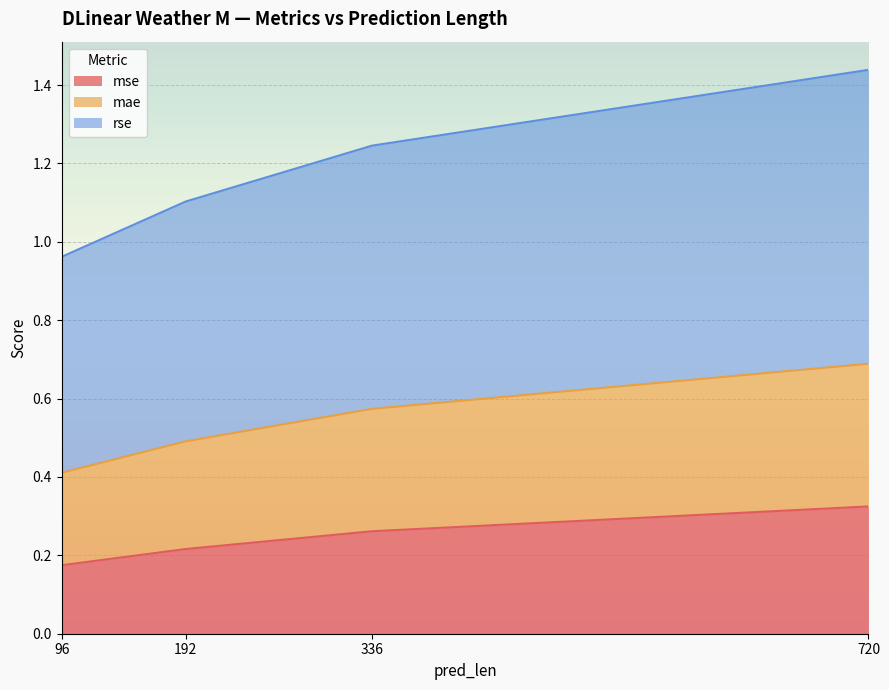

Is it true that mae equals 2.4 at 720?

False